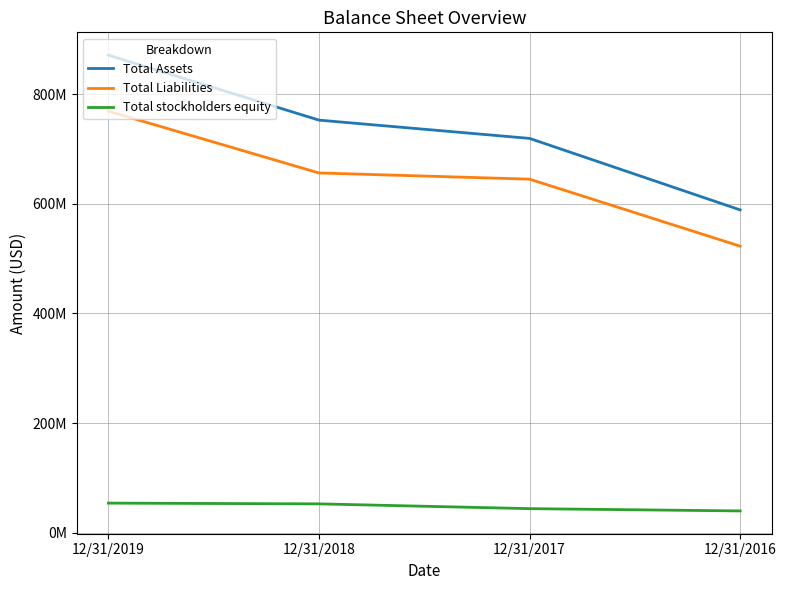

What are all the series names shown in the legend?

Total Assets, Total Liabilities, Total stockholders equity